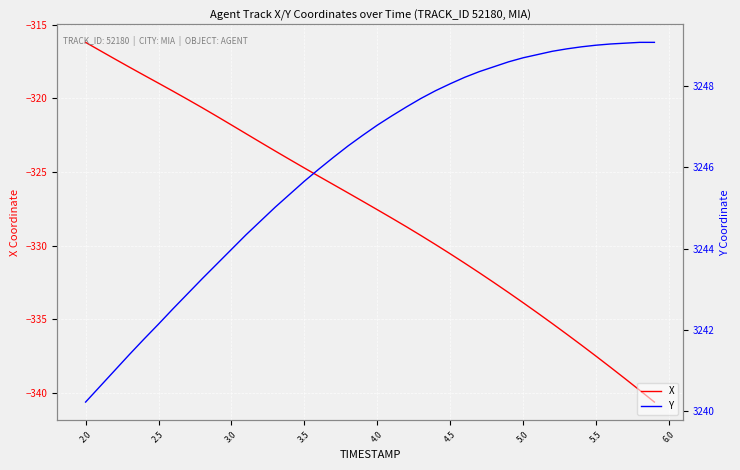

What is the maximum value for X?

-316.2